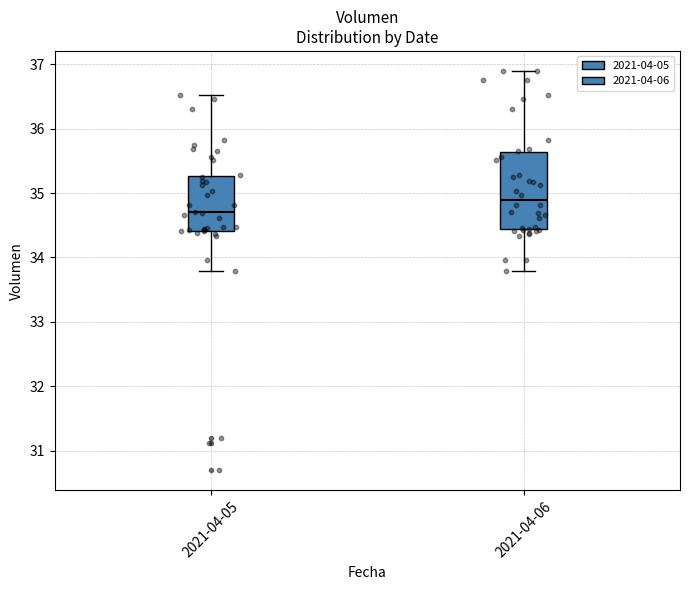

Where is the upper edge of the box for 2021-04-05 on the y-axis? The values are not printed on the chart, so give them approximately, as read against the axis.

35.3